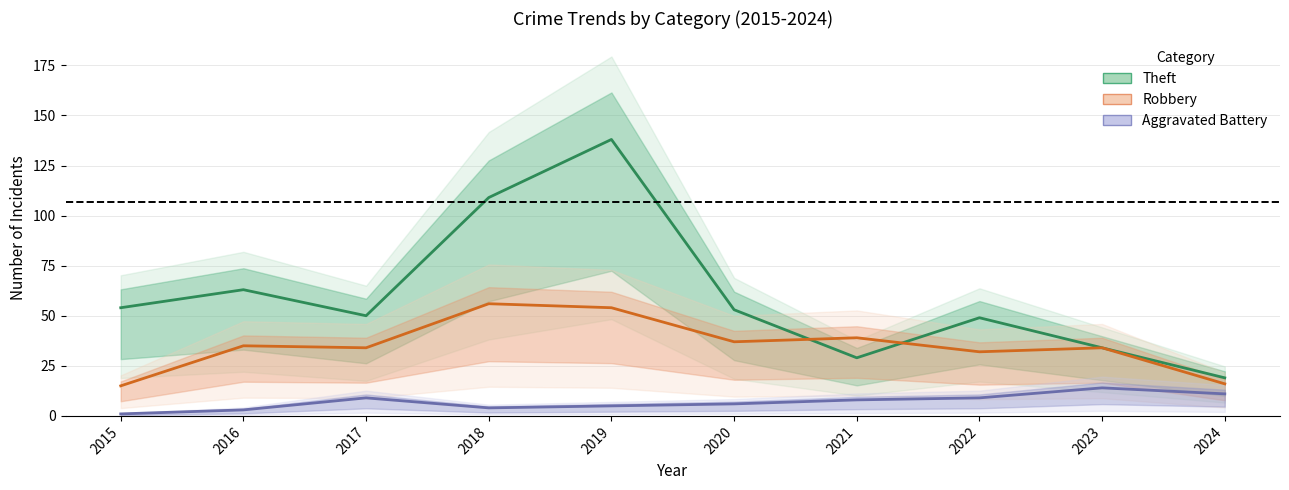

Is the value of Robbery at 2021 greater than the value of Theft at 2022?

No